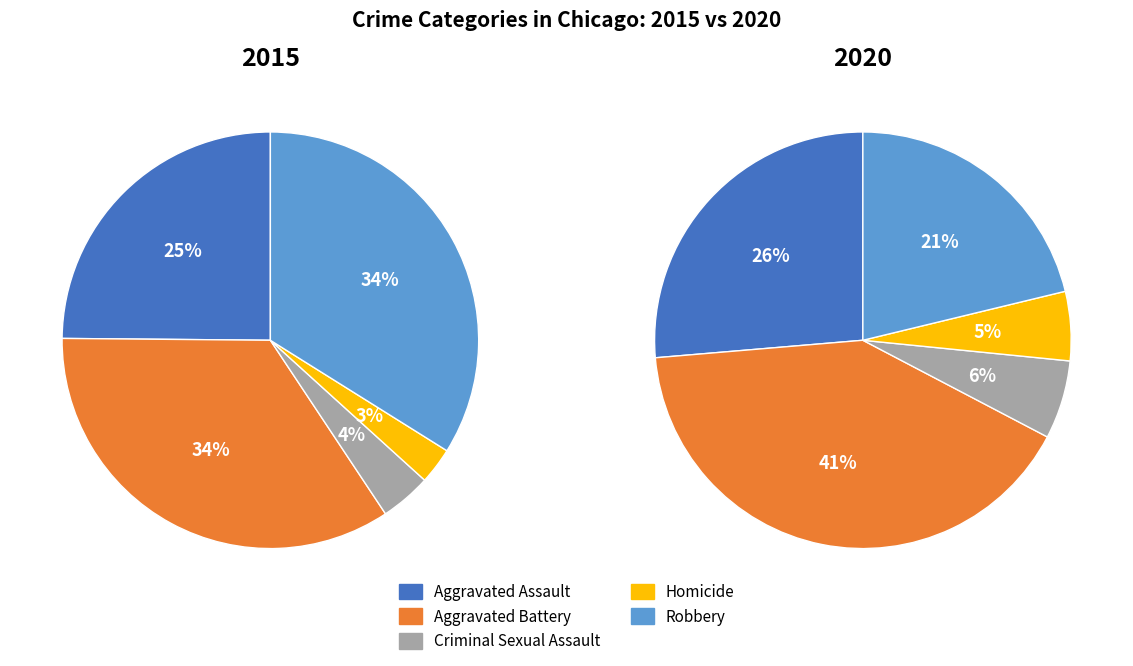

What percentage do Robbery and Homicide together represent?

36.7%